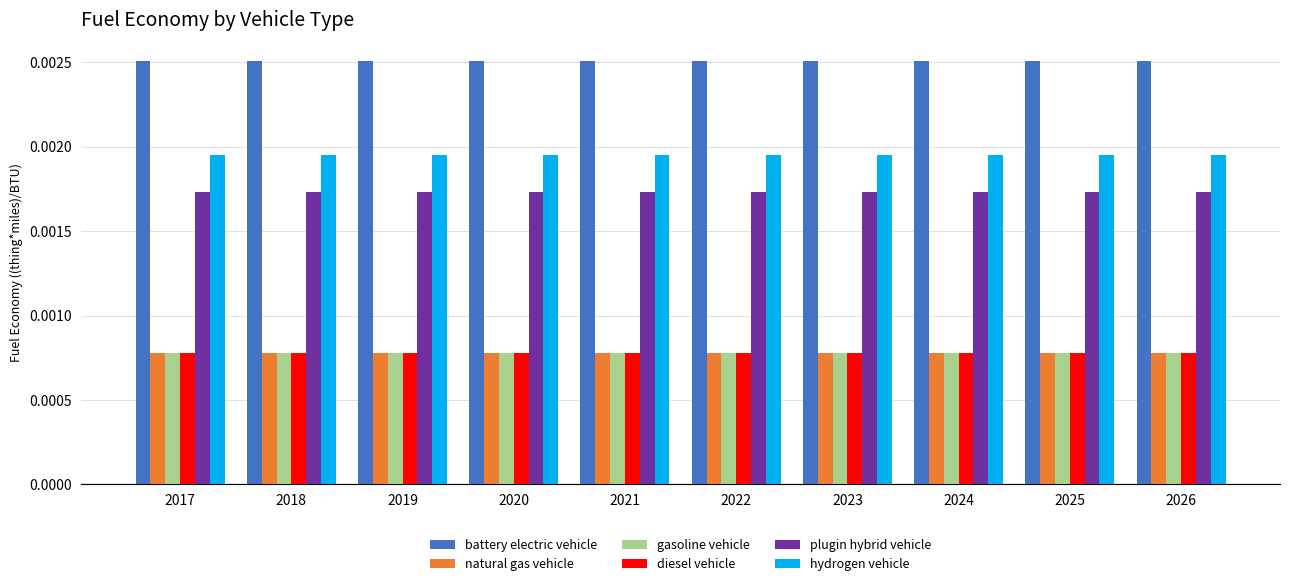

At how many categories does at least one series exceed 0?

10